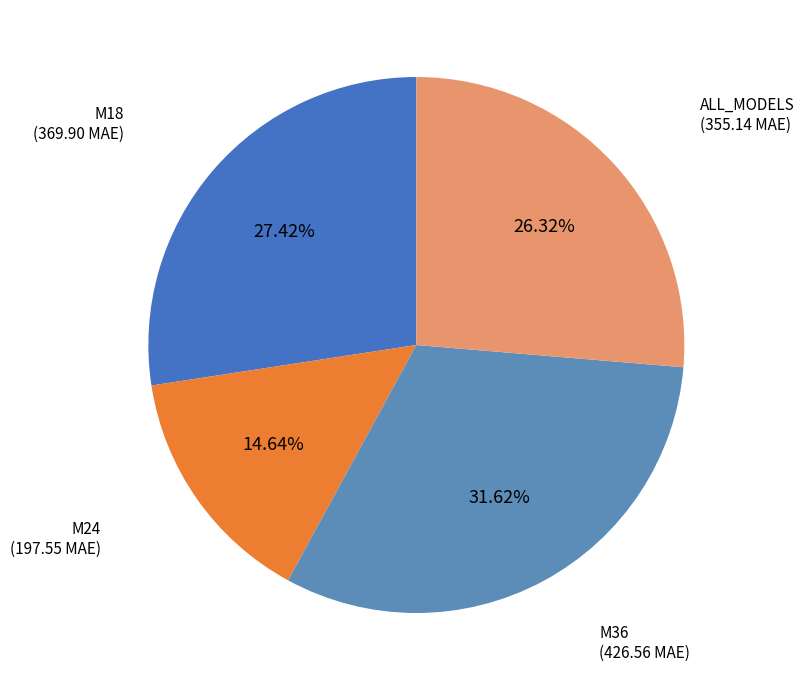

Which category has the smallest portion of the pie?

M24